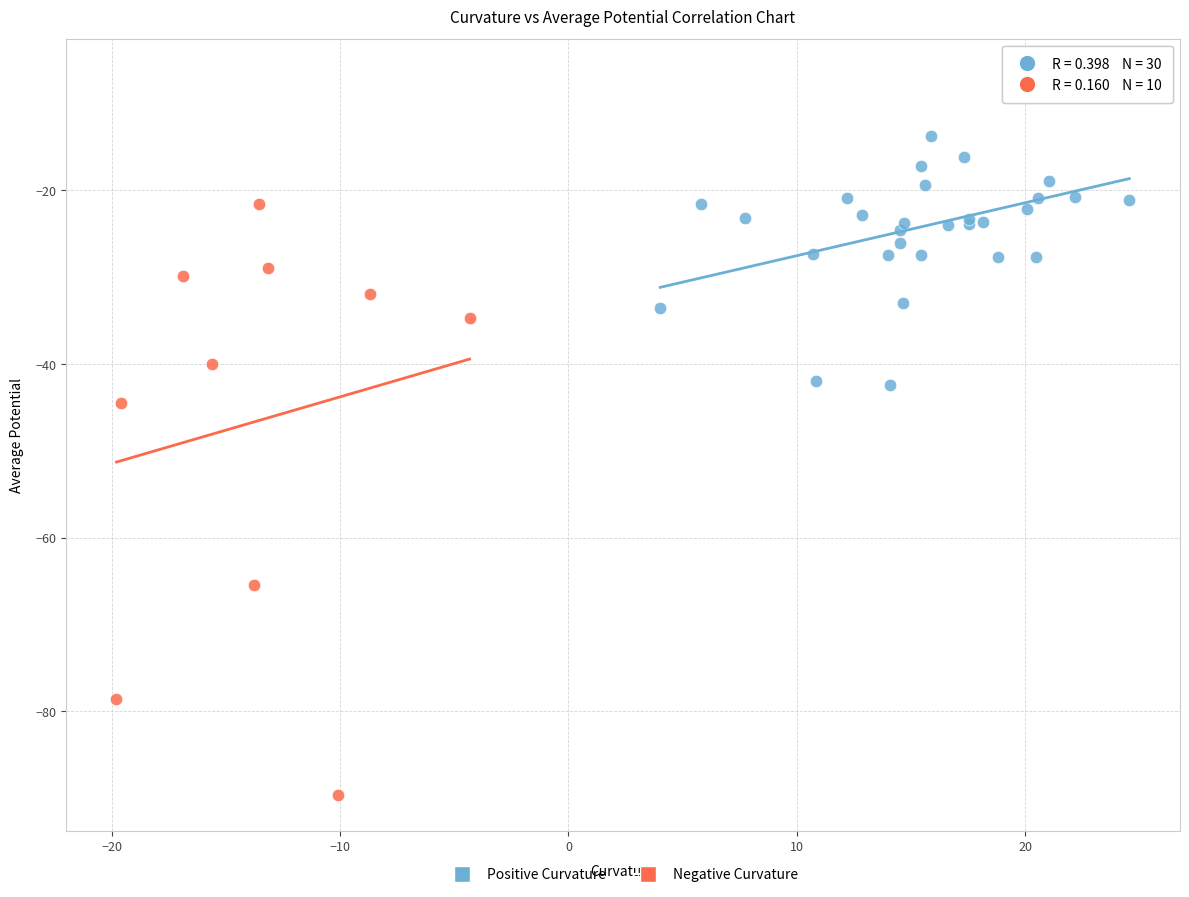

Which series has the largest Y range (max minus min)?

Negative Curvature